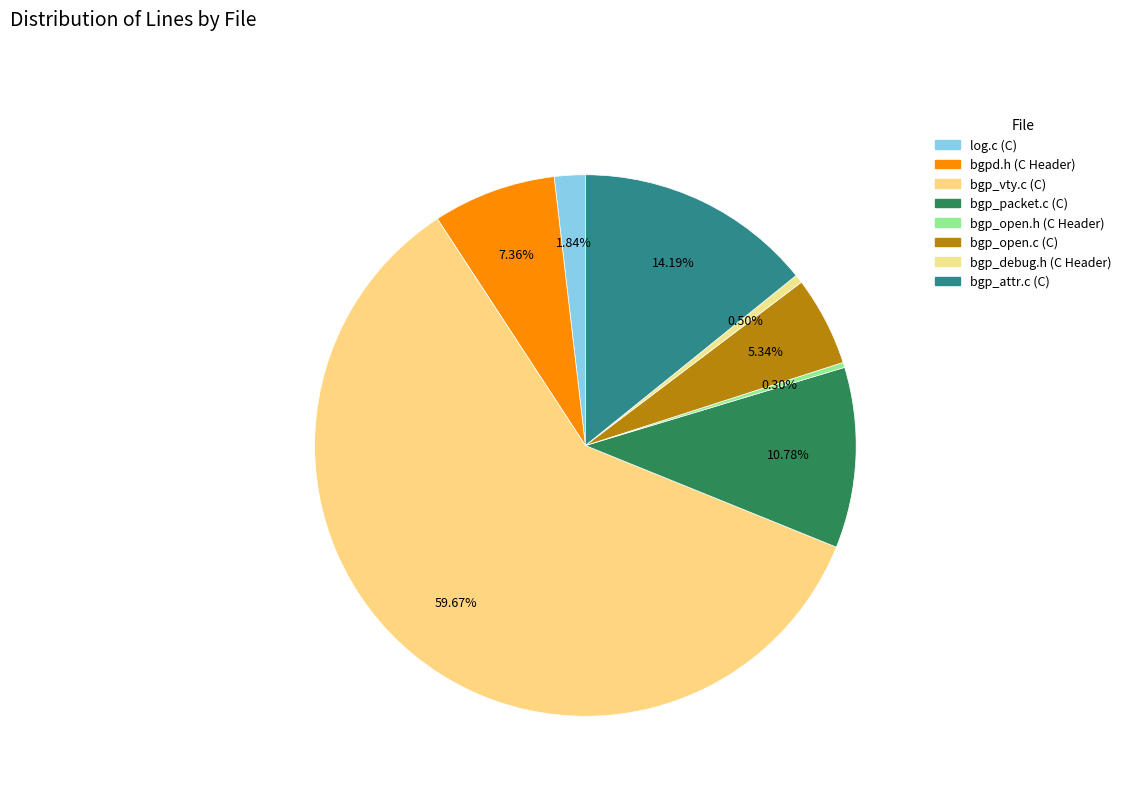

What is the total percentage of bgp_vty.c (C) and bgp_packet.c (C)?

70.5%